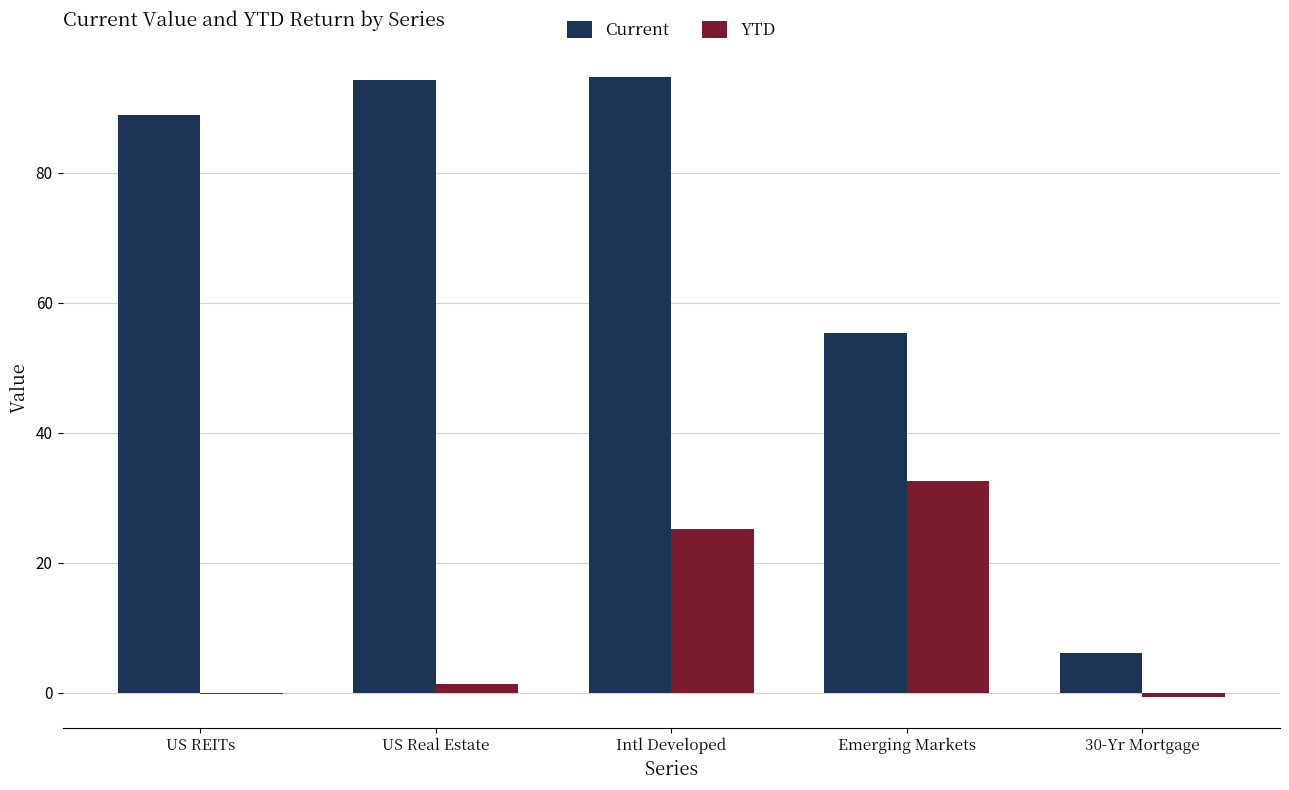

Is it true that YTD equals 32.5 at Emerging Markets?

True